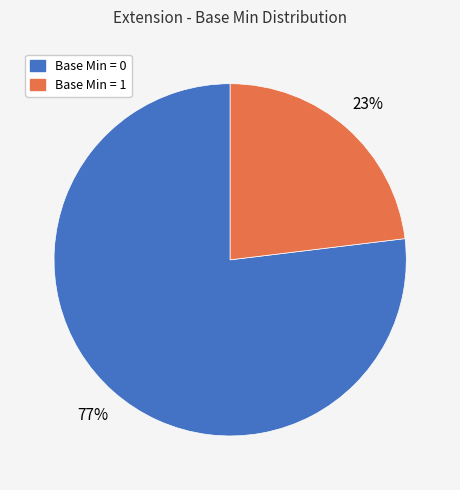

To the nearest percent, what is the difference between the largest and smallest slice percentages?

54%